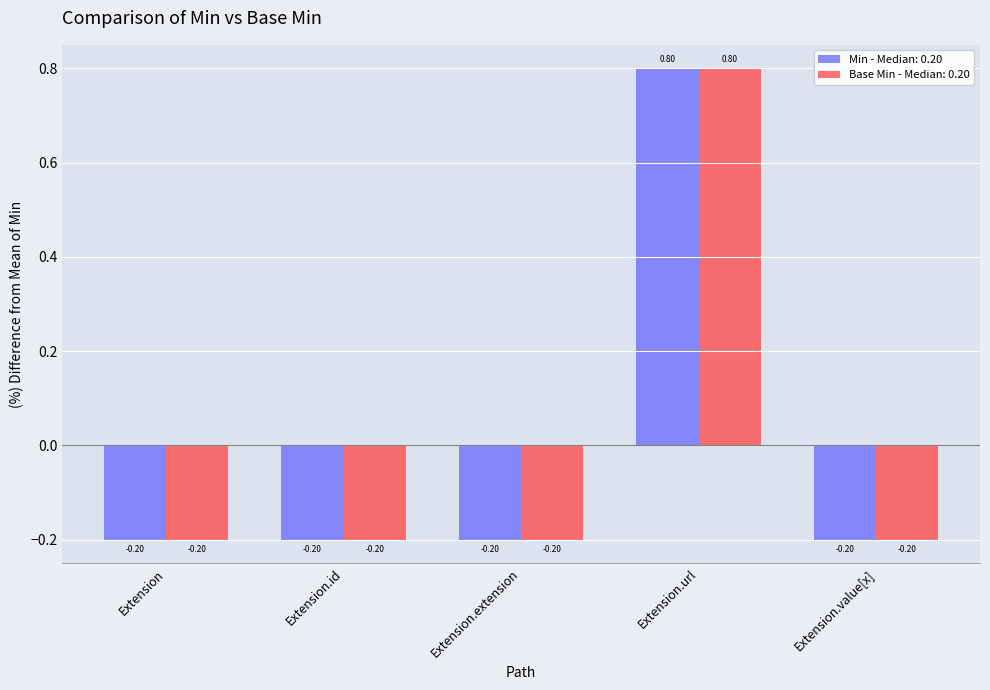

At which category is the sum across all series the highest?

Extension.url